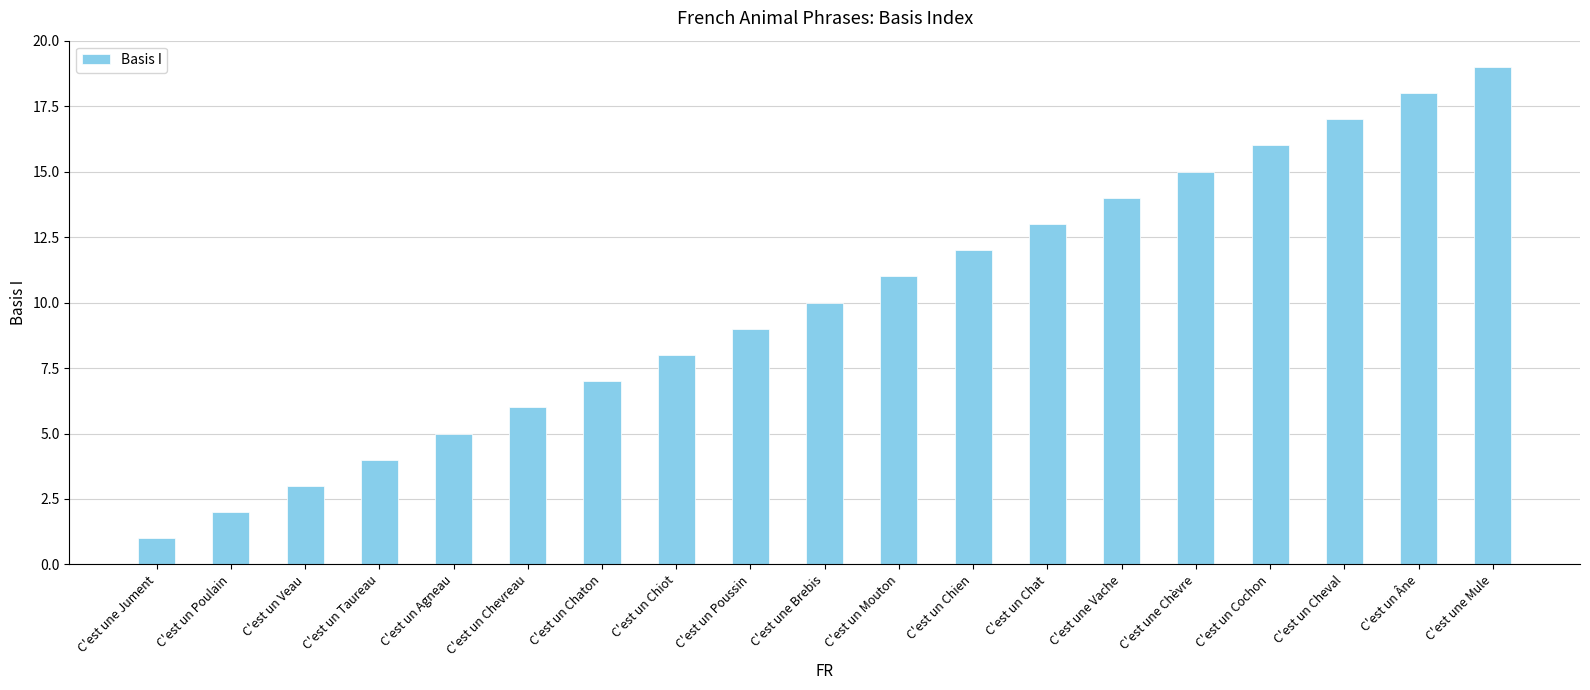

Count the number of data series in this chart.

1